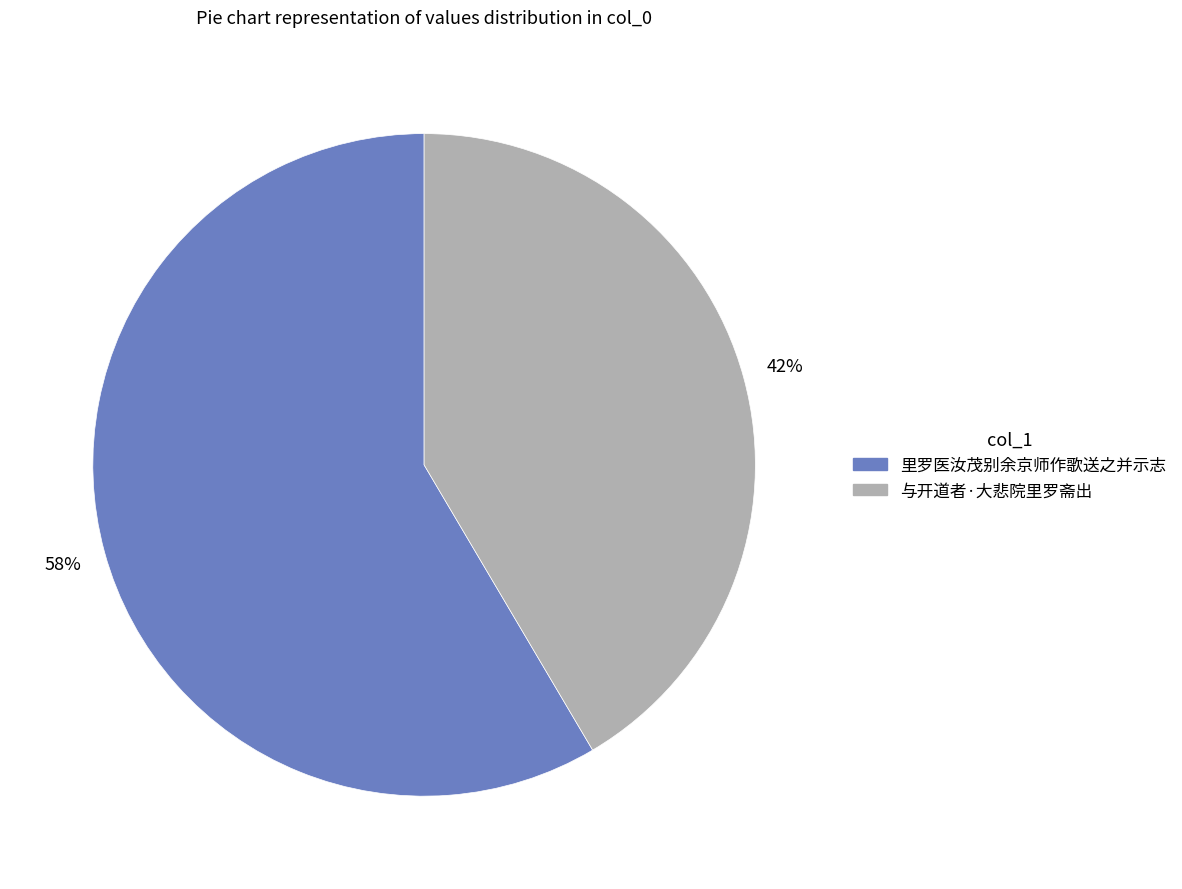

Approximately how many times larger is the value at 与开道者·大悲院里罗斋出 compared to 里罗医汝茂别余京师作歌送之并示志?

0.7